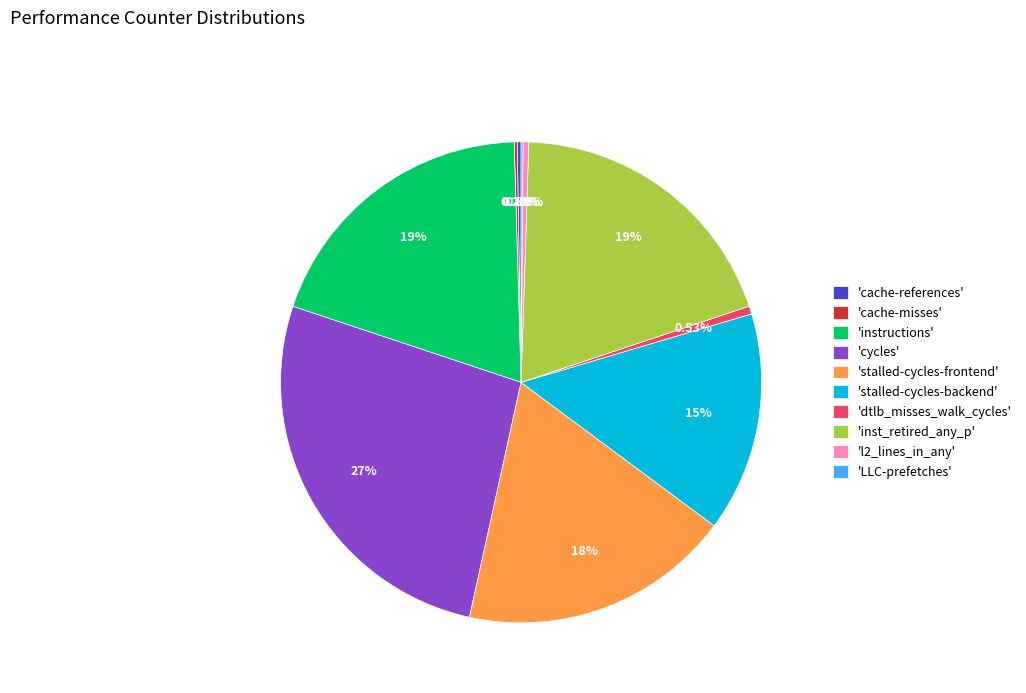

Does any single category account for the majority?

No